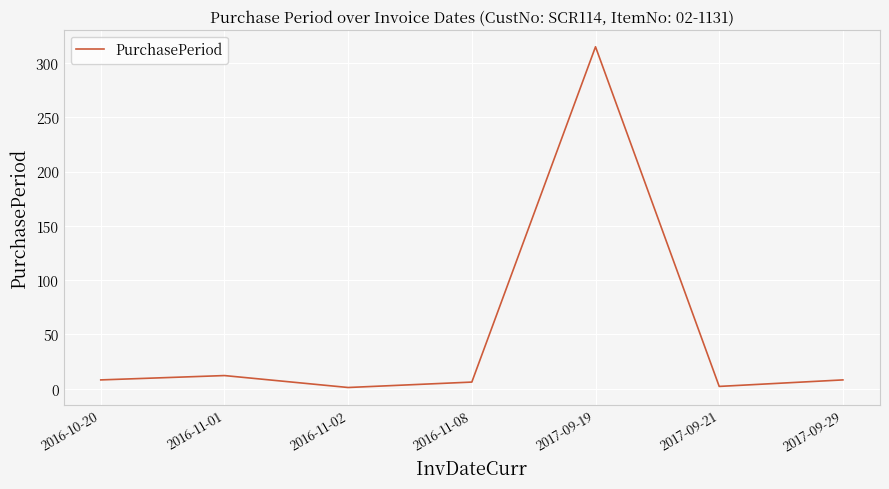

What is the average value?

50